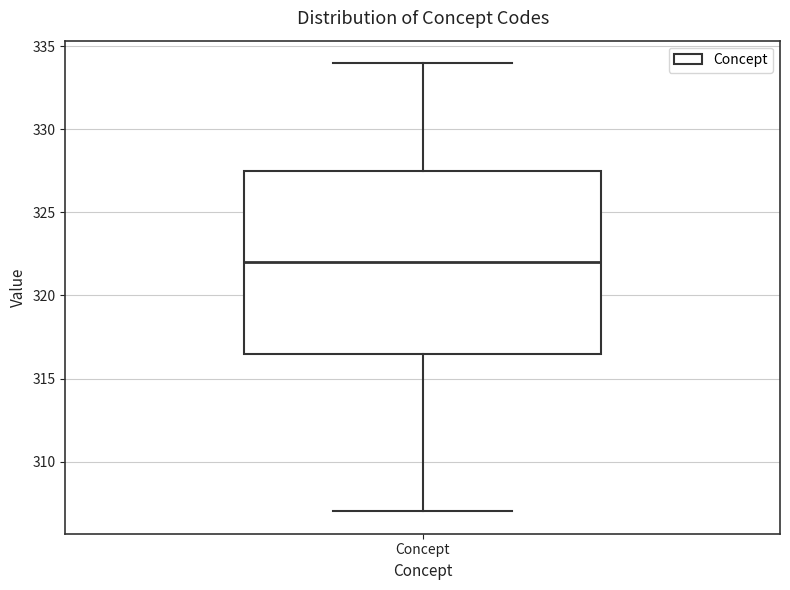

Transcribe this box plot: give where the median line is, the range the box spans, and where the two whiskers end, as read against the y-axis. The values are not printed on the chart, so give them approximately, as read against the axis.

median 322.0, box 316.5 to 327.5, whiskers 307.0 to 334.0